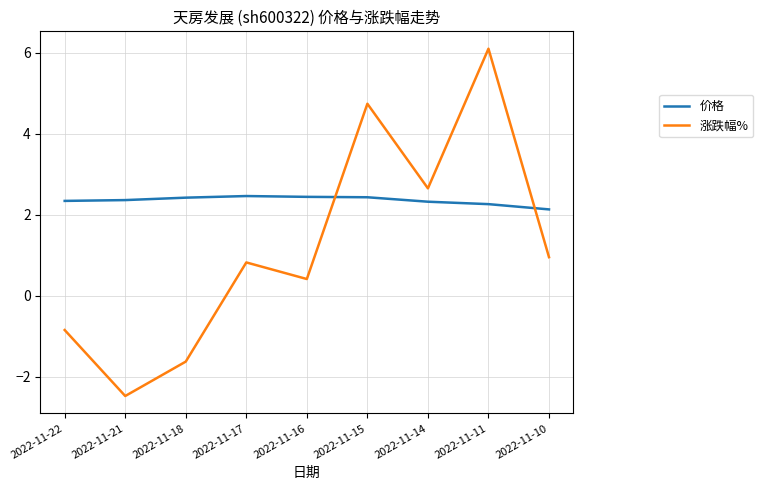

Rank the series by their average value, from lowest to highest.

涨跌幅%, 价格